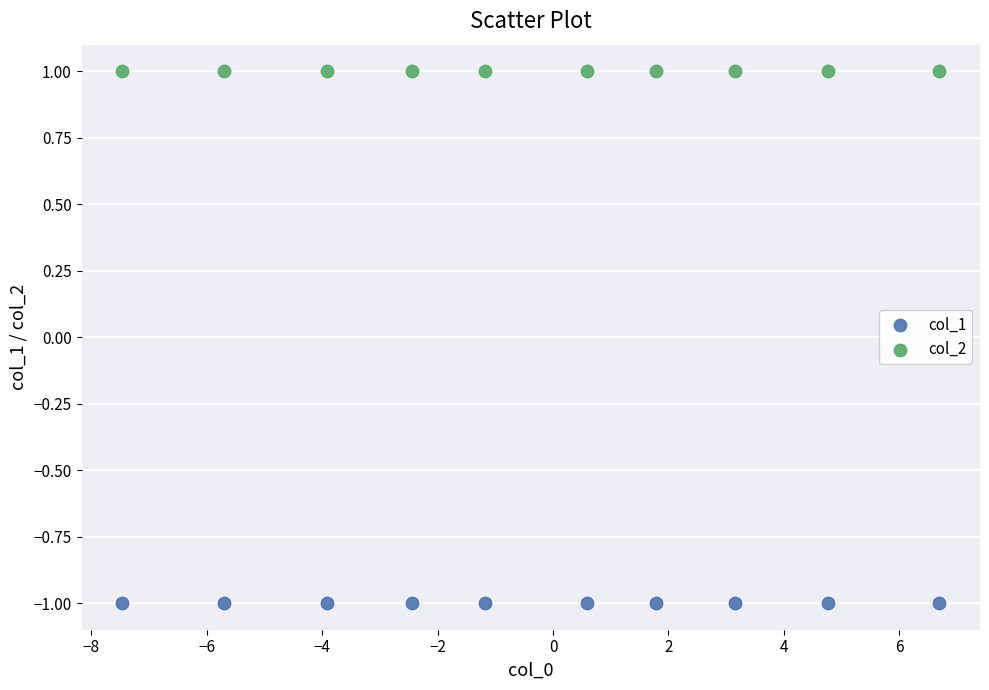

Which series contains the lowest Y value?

col_1